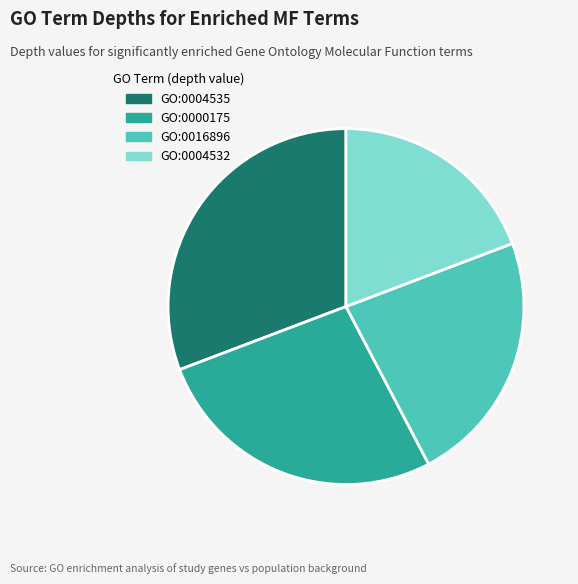

Do GO:0016896 and GO:0004532 together represent more than half of the pie?

No